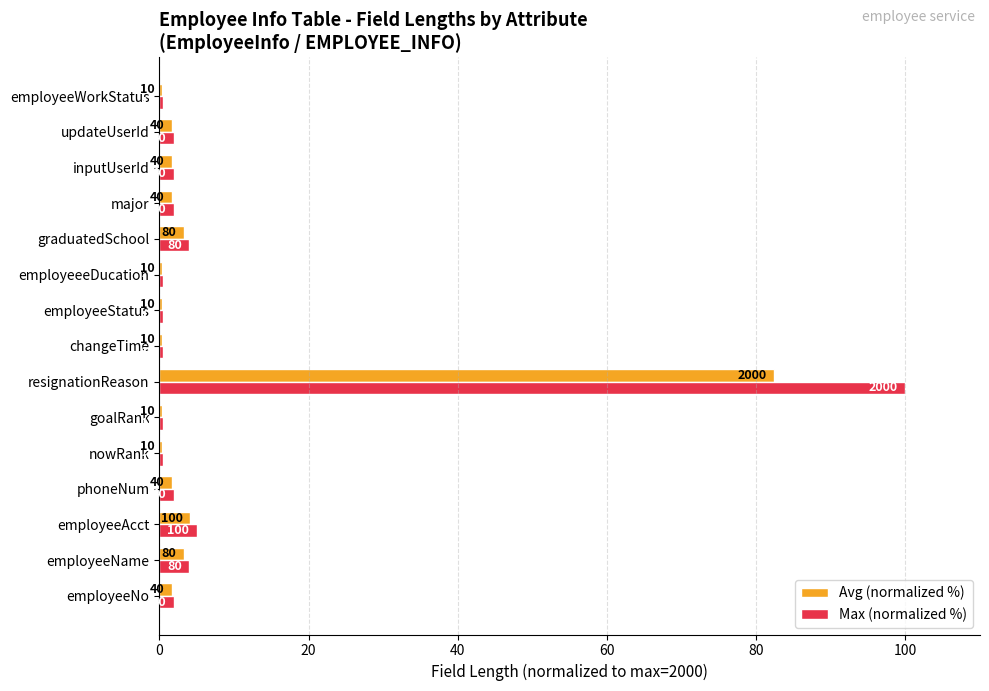

What are all the series names shown in the legend?

Avg (normalized %), Max (normalized %)